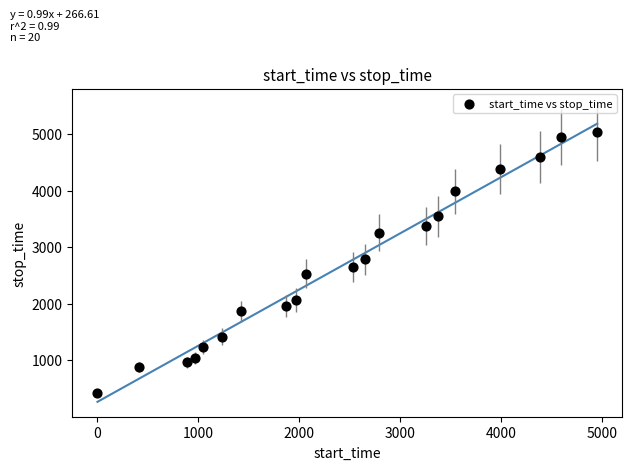

What is the range of Y values (max minus min)?

4616